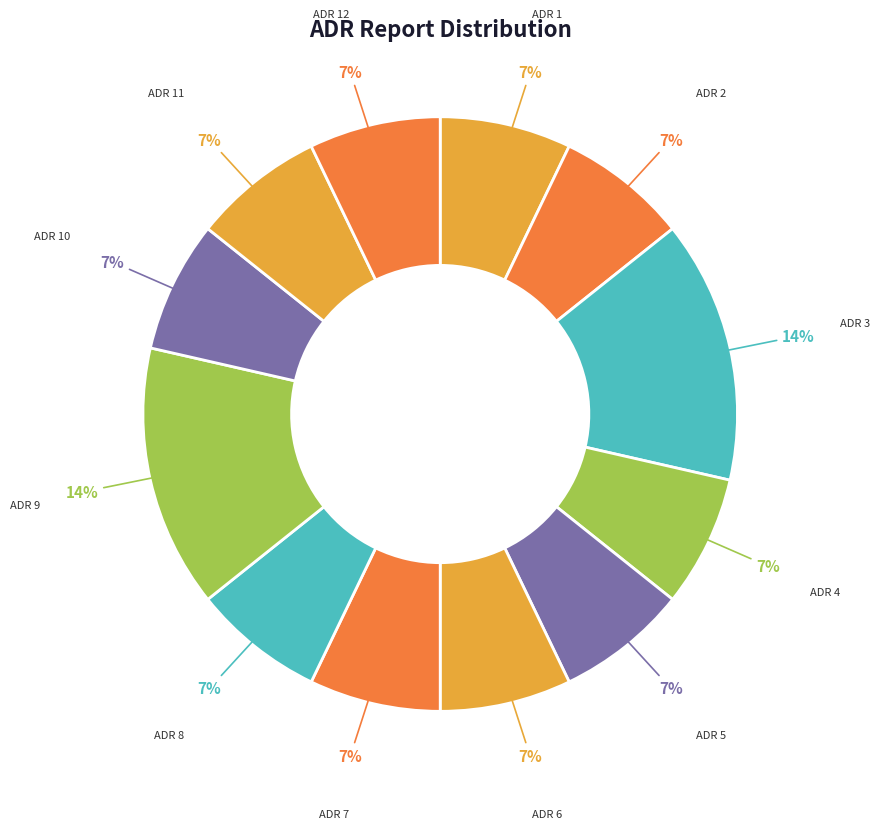

Does any single category account for the majority?

No